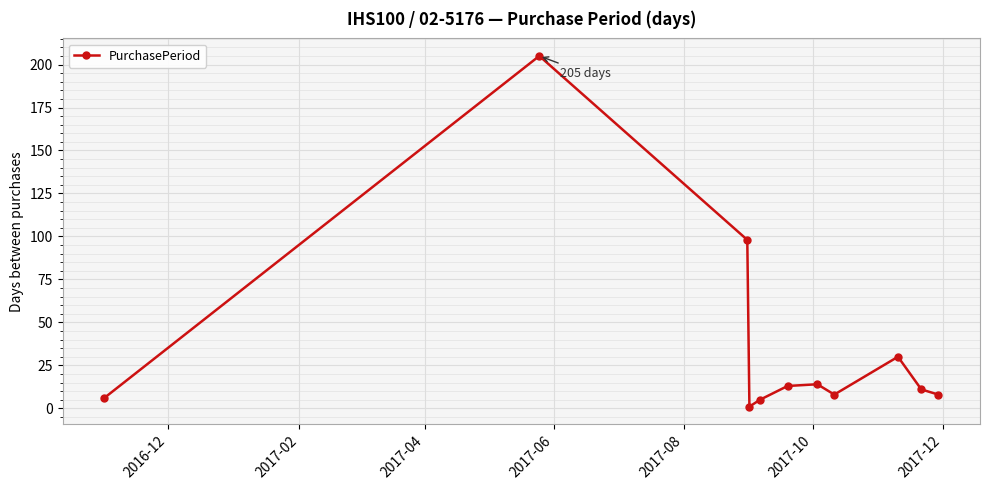

What is the difference between the second highest and second lowest values?

93